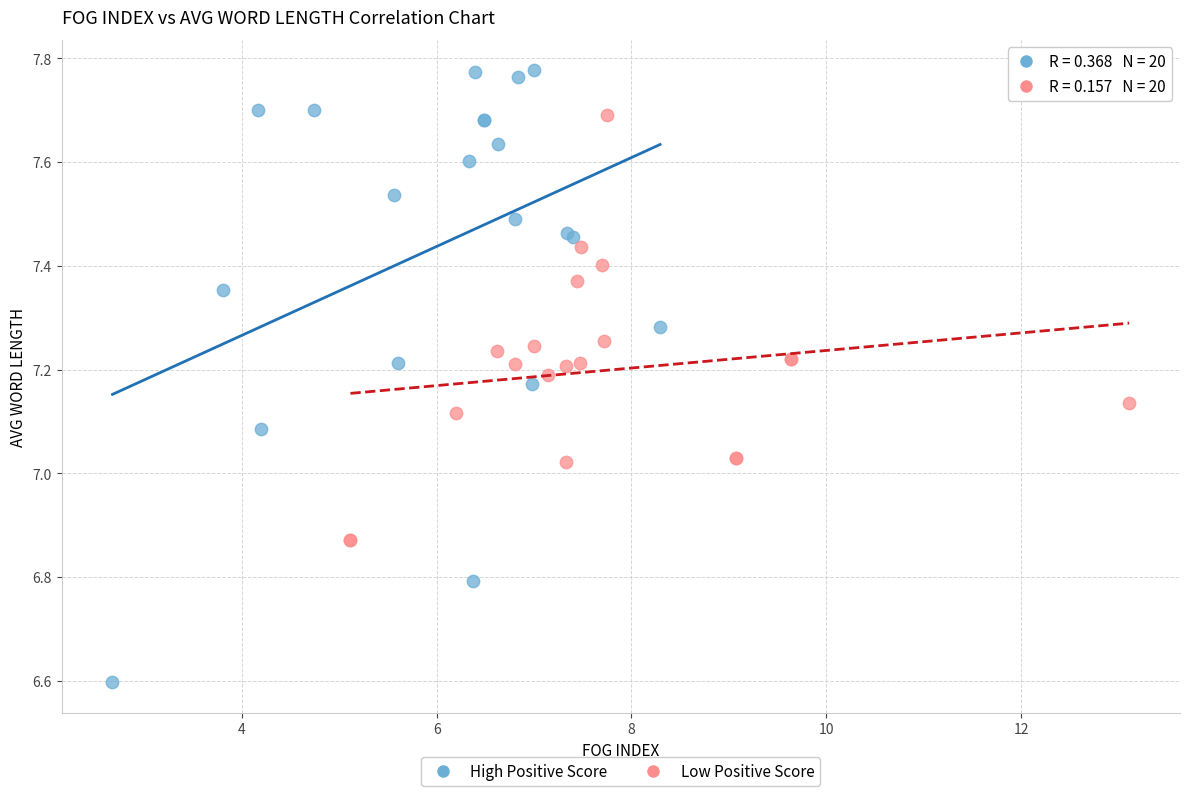

Which series reaches the minimum Y coordinate?

High Positive Score